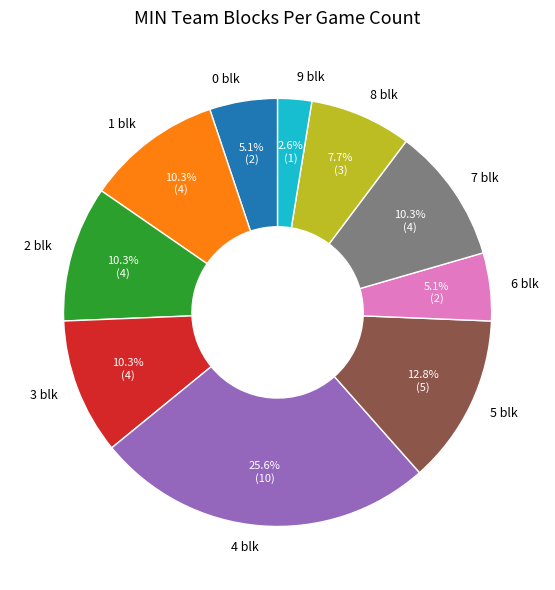

Does 0 blk represent more than half of the total?

No